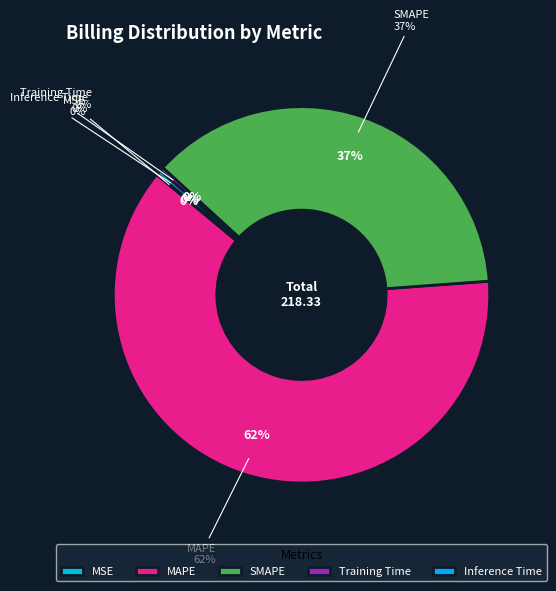

Count the number of slices in the pie.

5